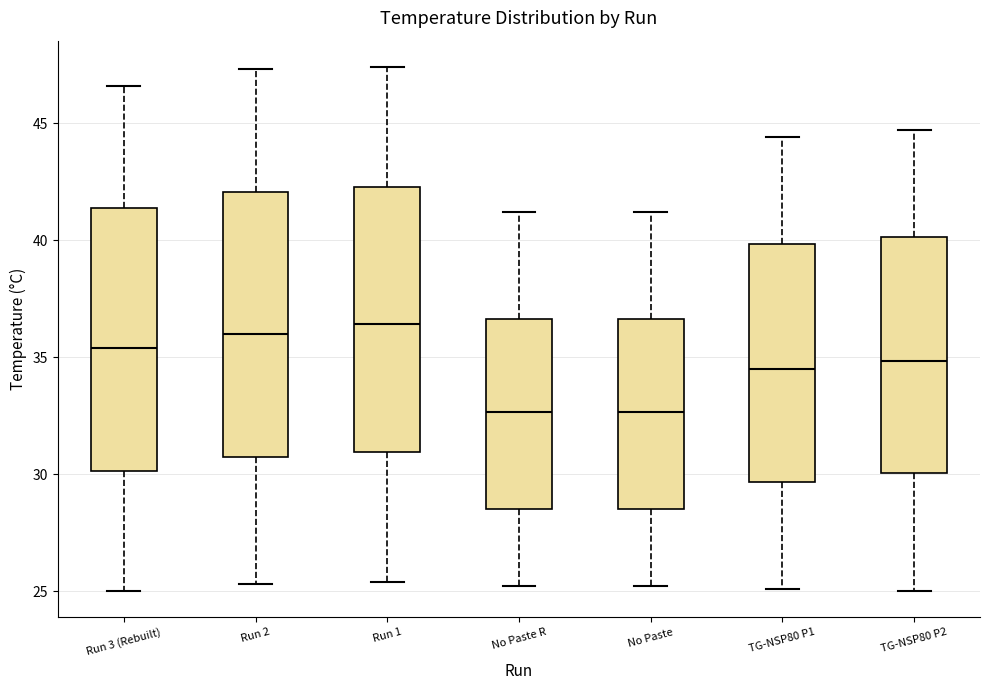

Reading left to right, transcribe this box plot: for each box, give where its median line is, the range the box spans, and where its two whiskers end, as read against the y-axis. The values are not printed on the chart, so give them approximately, as read against the axis.

Run 3 (Rebuilt): median 35.5, box 30.0 to 41.5, whiskers 25.0 to 46.5
Run 2: median 36.0, box 31.0 to 42.0, whiskers 25.5 to 47.5
Run 1: median 36.5, box 31.0 to 42.5, whiskers 25.5 to 47.5
No Paste R: median 32.5, box 28.5 to 36.5, whiskers 25.0 to 41.0
No Paste: median 32.5, box 28.5 to 36.5, whiskers 25.0 to 41.0
TG-NSP80 P1: median 34.5, box 29.5 to 40.0, whiskers 25.0 to 44.5
TG-NSP80 P2: median 35.0, box 30.0 to 40.0, whiskers 25.0 to 44.5